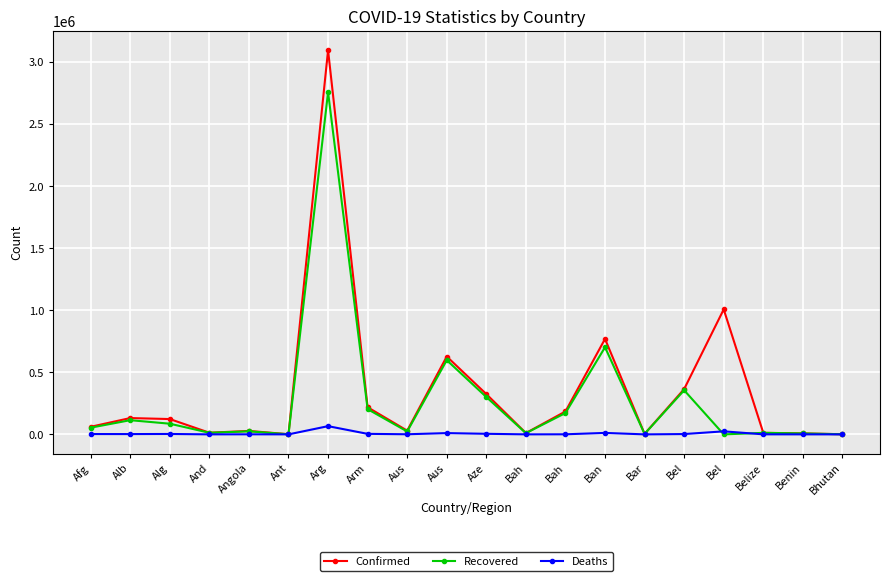

What is the spread (max minus min) of values at Benin?

7784